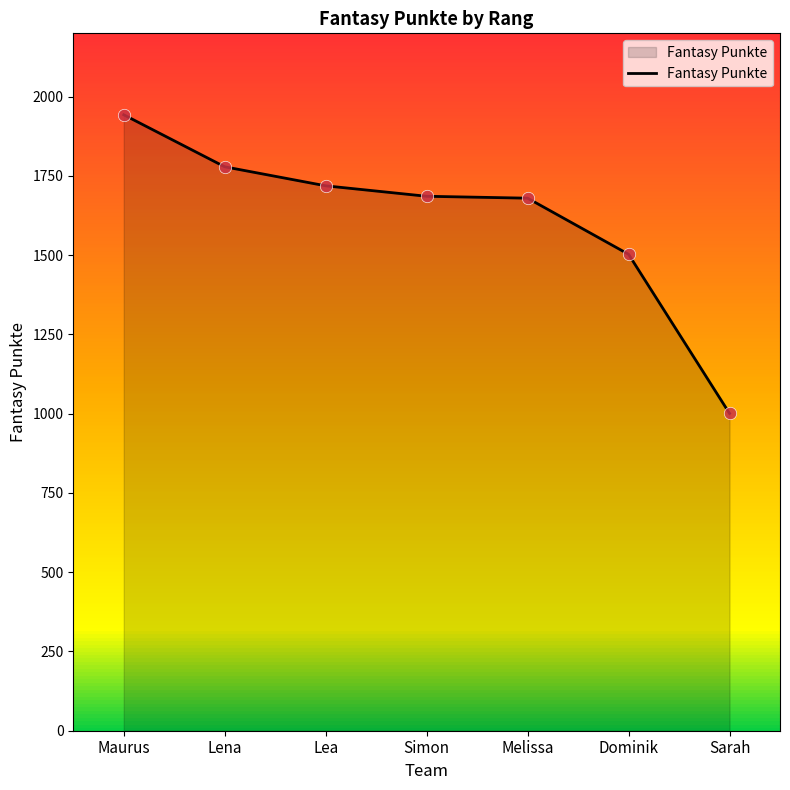

Approximately how many times larger is the value at Lea compared to Simon?

1.0